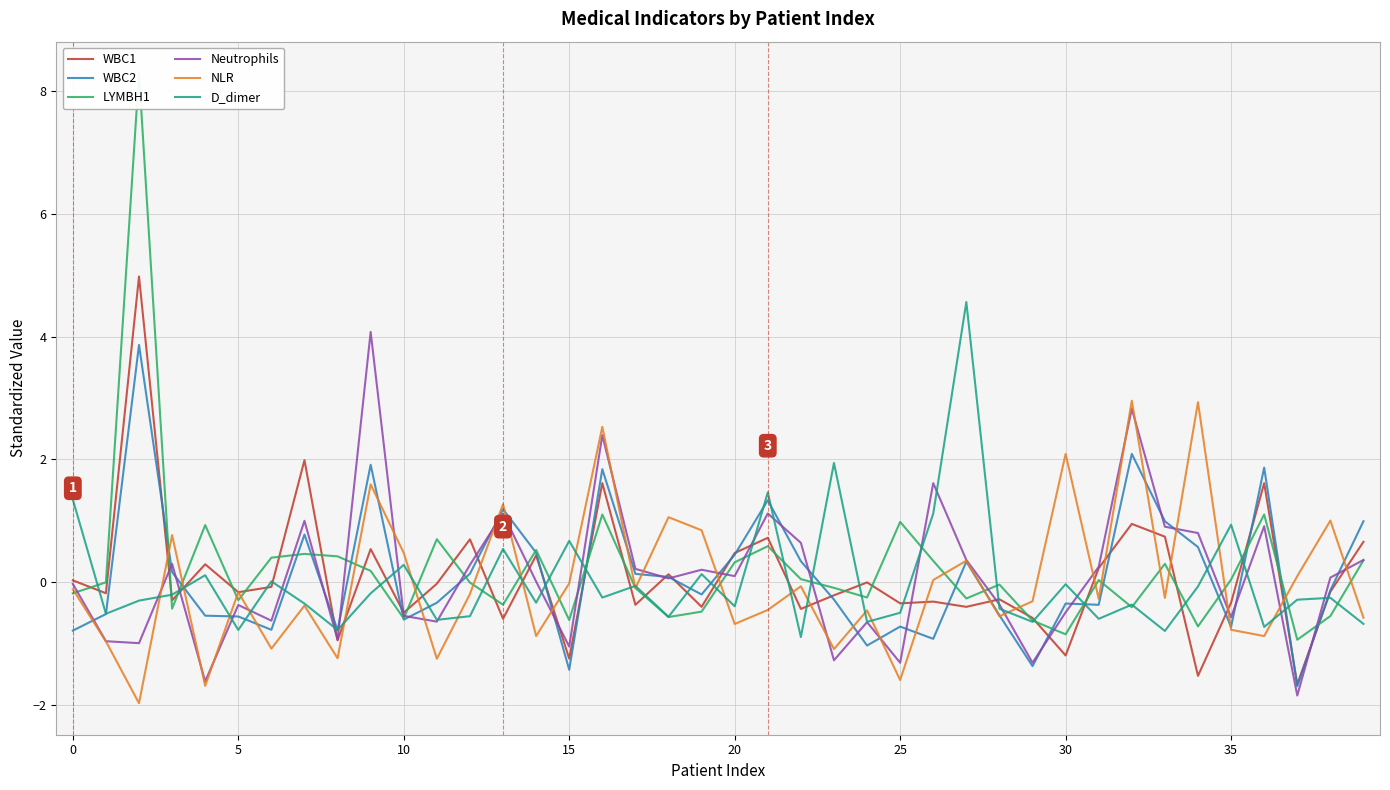

Between 16 and 30, which is larger?

16